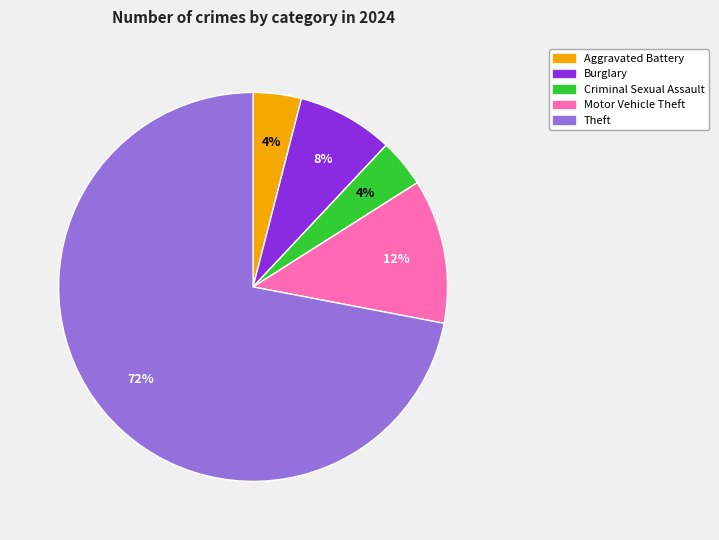

Is there a majority slice in this chart?

Yes